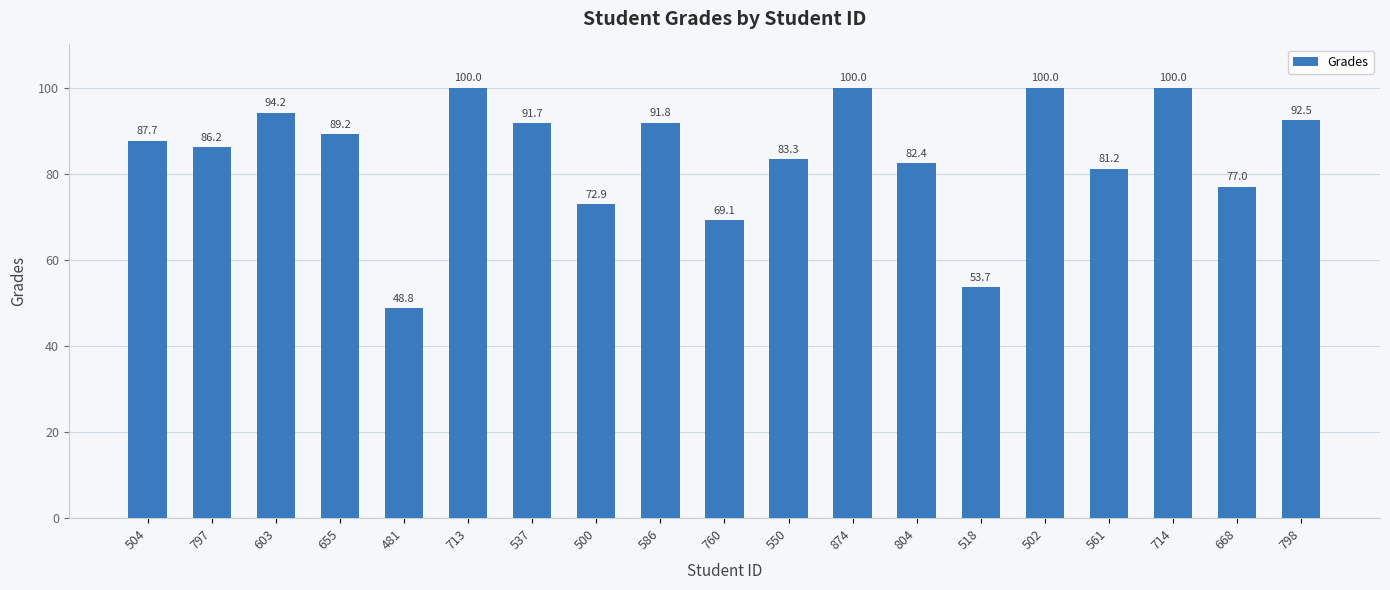

The value at 668 is 135.2. True or false?

False